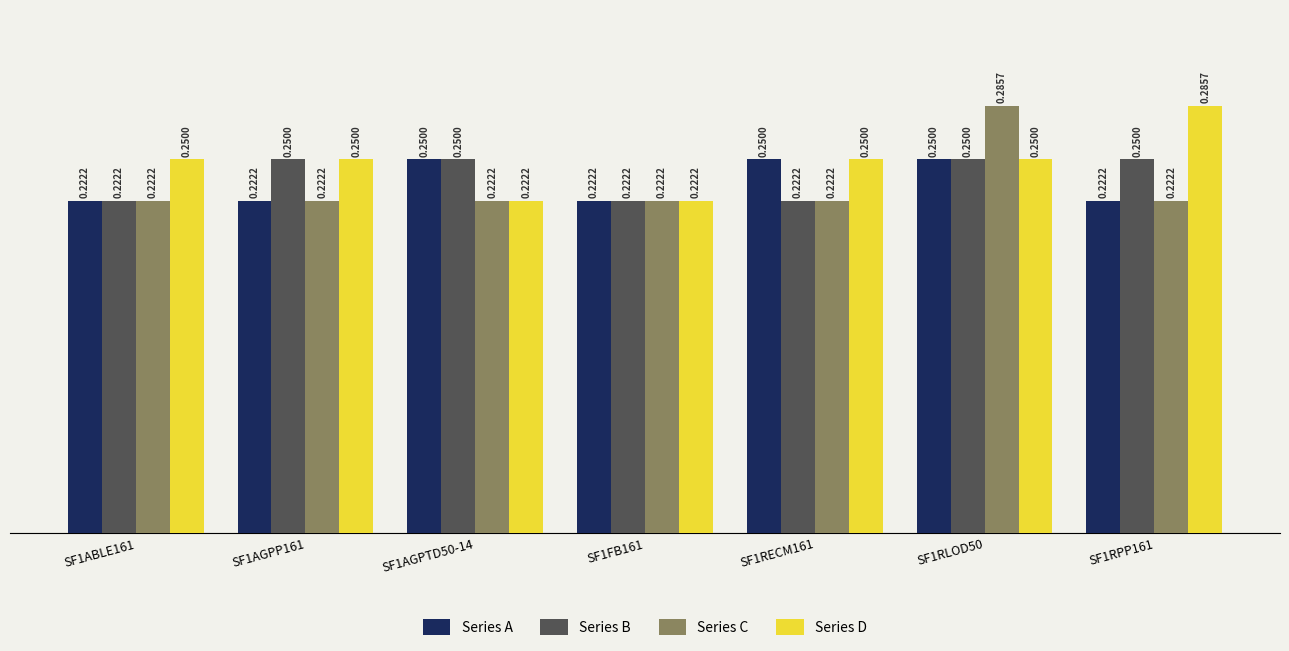

Is it true that Series C equals 0.0 at SF1AGPTD50-14?

False